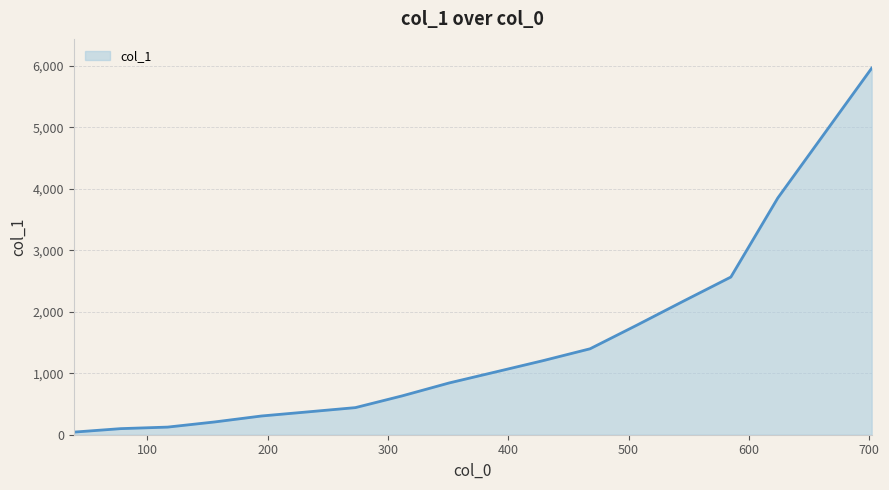

What is the maximum value shown in the chart?

5962.5